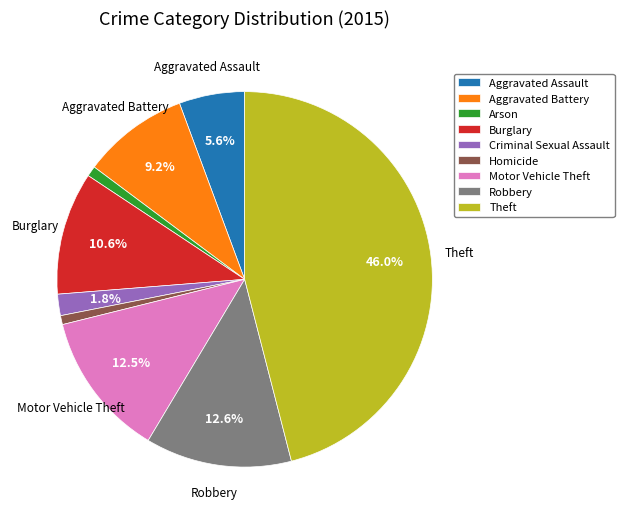

Does Robbery account for over 50% of the chart?

No